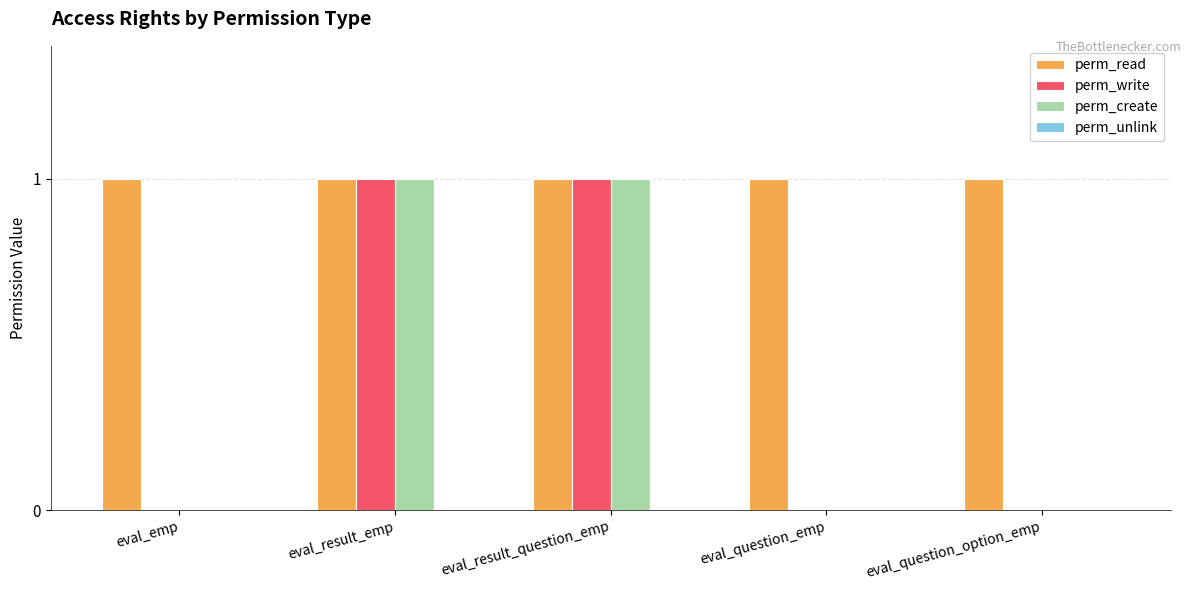

The perm_read series shows 0 at eval_result_question_emp. True or false?

False